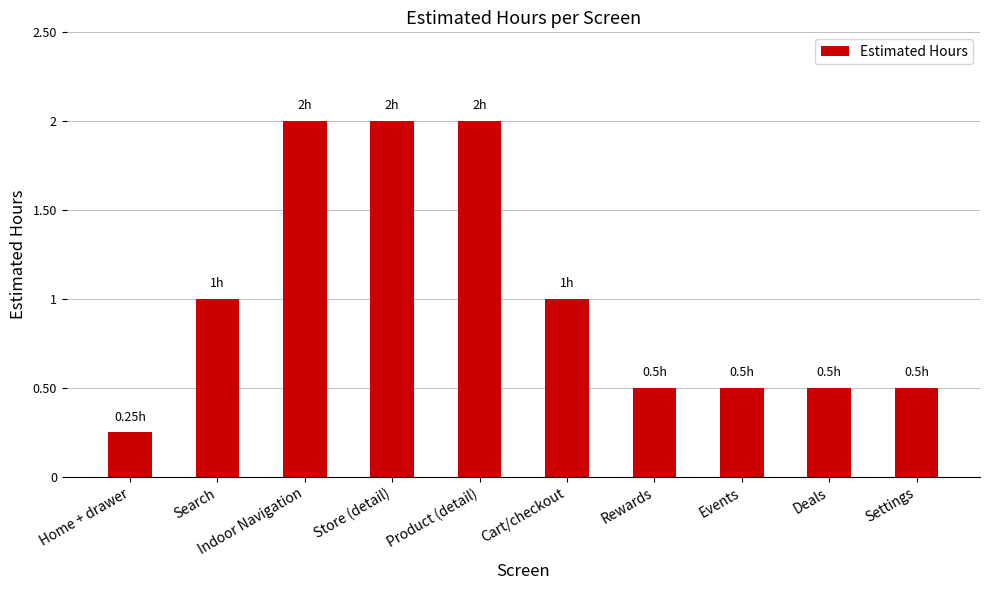

What is the average value?

1.0